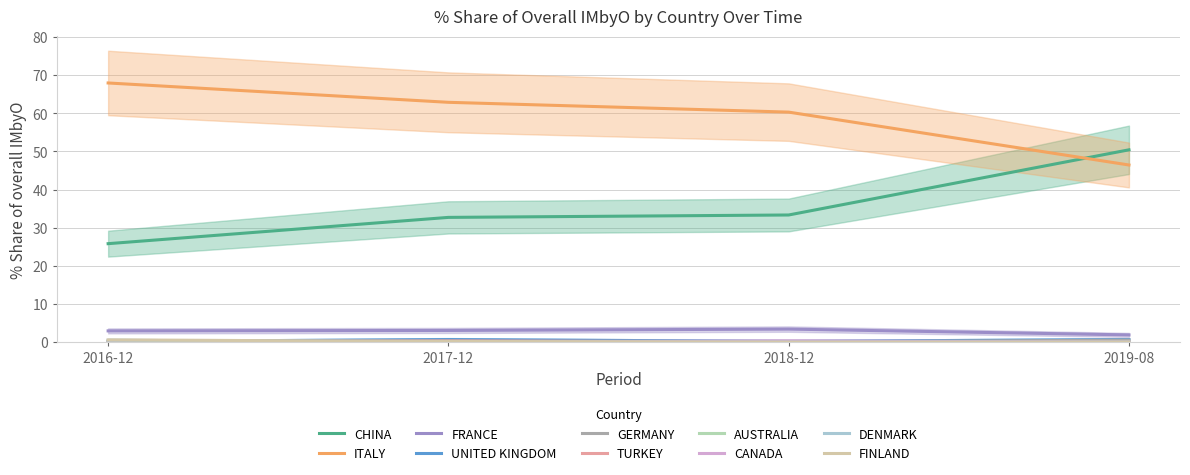

Rank the categories by 201908_% Share value from highest to lowest.

CHINA, ITALY, FRANCE, UNITED KINGDOM, GERMANY, TURKEY, AUSTRALIA, CANADA, DENMARK, FINLAND